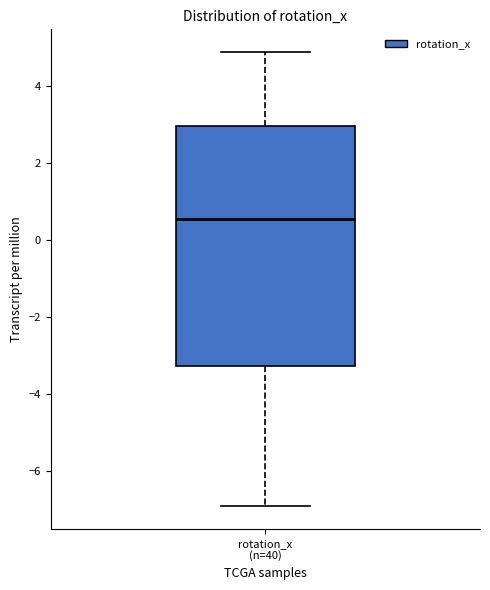

Transcribe this box plot: give where the median line is, the range the box spans, and where the two whiskers end, as read against the y-axis. The values are not printed on the chart, so give them approximately, as read against the axis.

median 0.6, box -3.2 to 3.0, whiskers -7.0 to 4.8